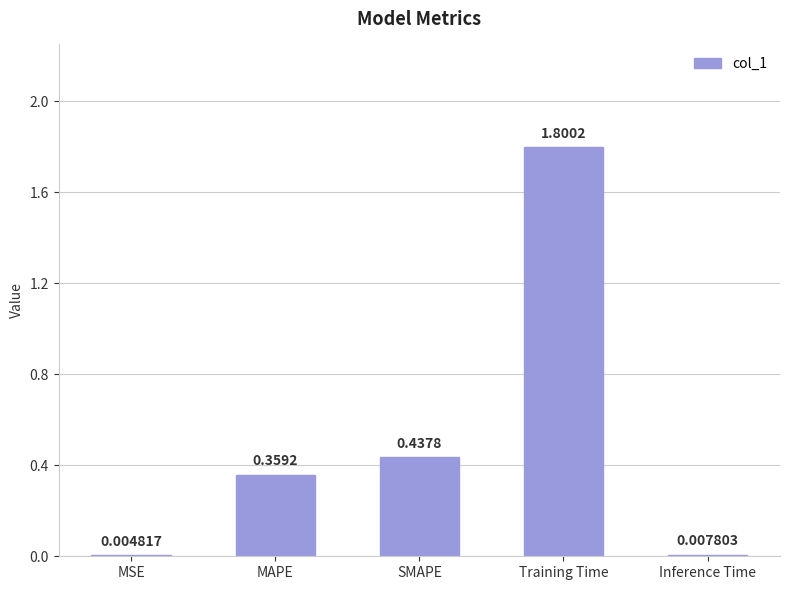

Between SMAPE and MAPE, which is larger?

SMAPE